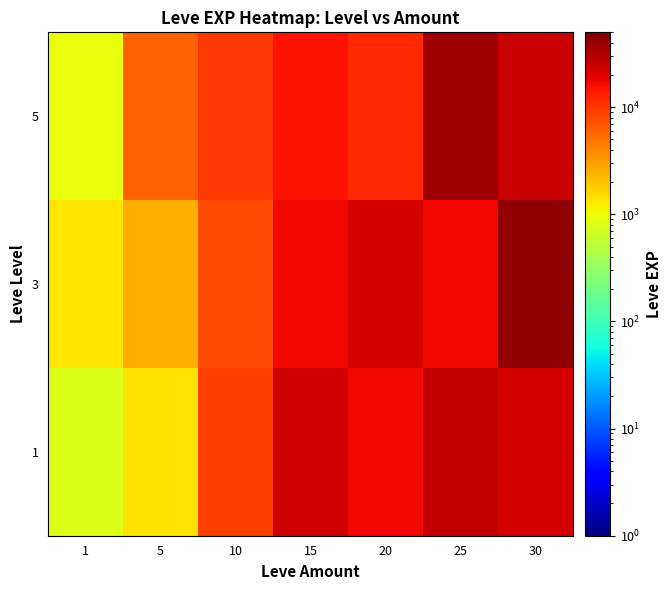

Reading left to right, extract all data points from this chart.

1: 1=800	5=1420	10=8930	15=22790	20=17120	25=26160	30=21740
3: 1=1330	5=2490	10=7880	15=16920	20=21600	25=17310	30=41410
5: 1=980	5=6280	10=9990	15=14920	20=11560	25=36390	30=25250